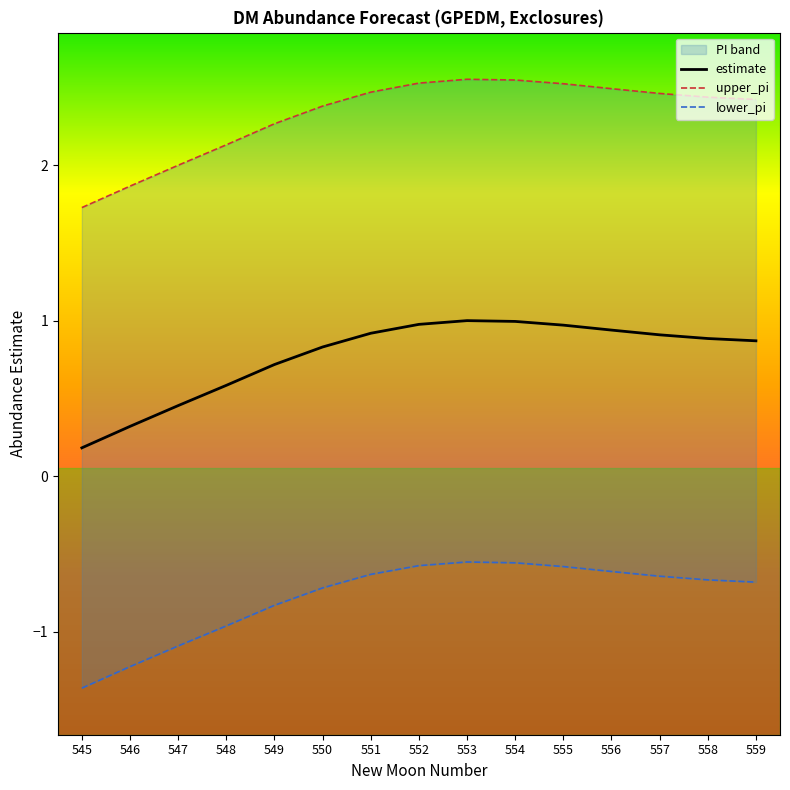

The lower_pi series shows -0.6 at 552. True or false?

True